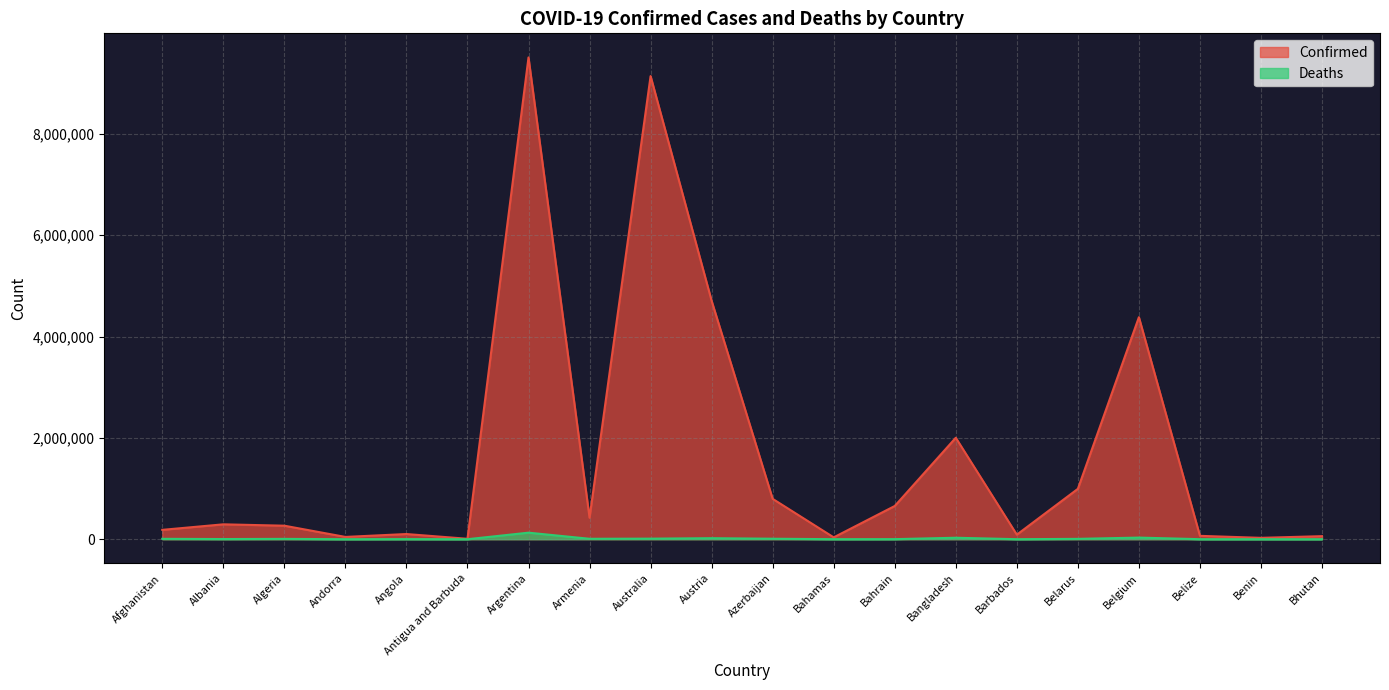

What is the sum of all Deaths values?

271591